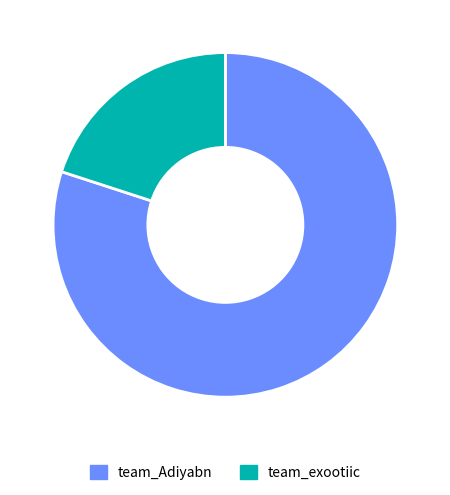

Which slice is the smallest?

team_exootiic